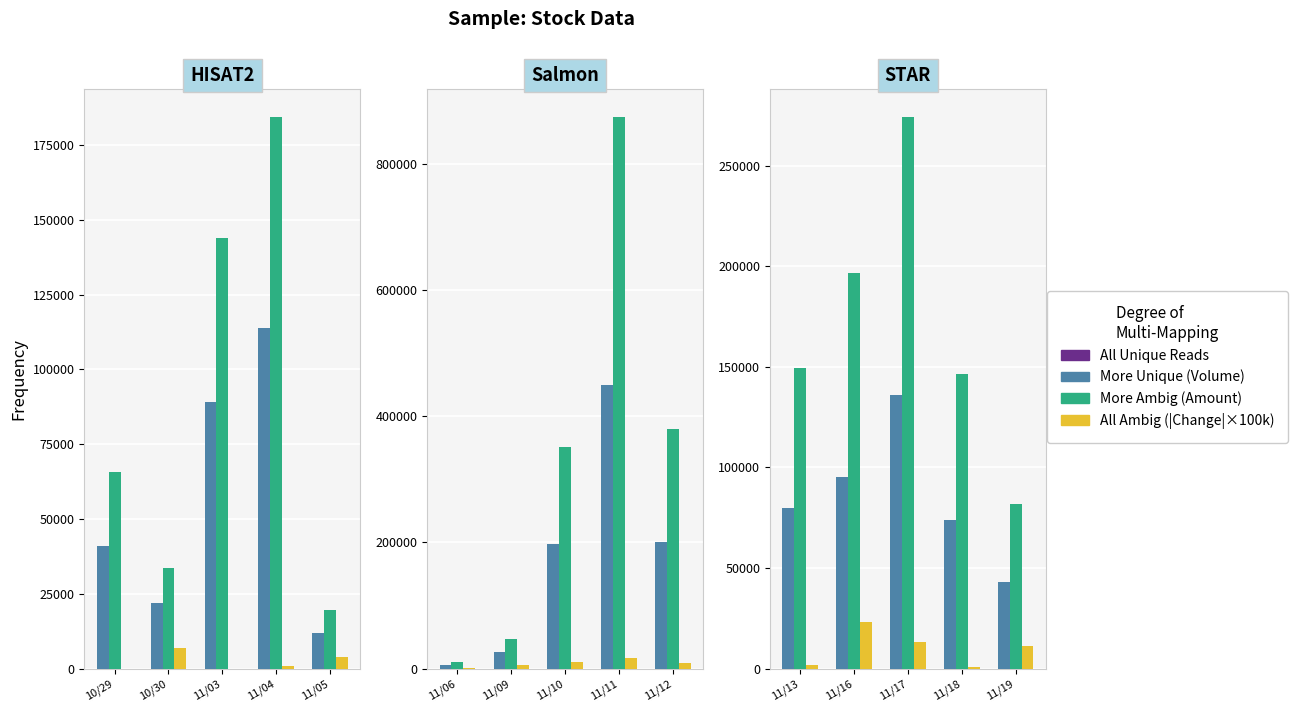

How many categories are shown in the chart?

5